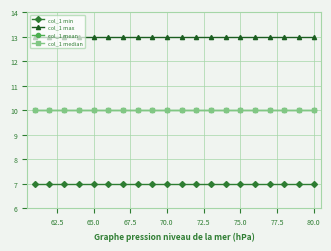

True or false: col_1 max and col_1 min cross at least once.

False